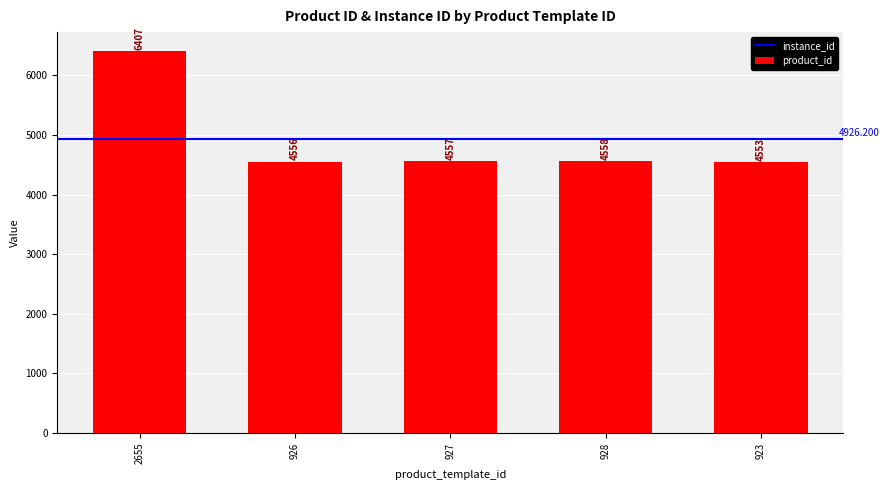

True or false: the data shows 4553 at 923.

True